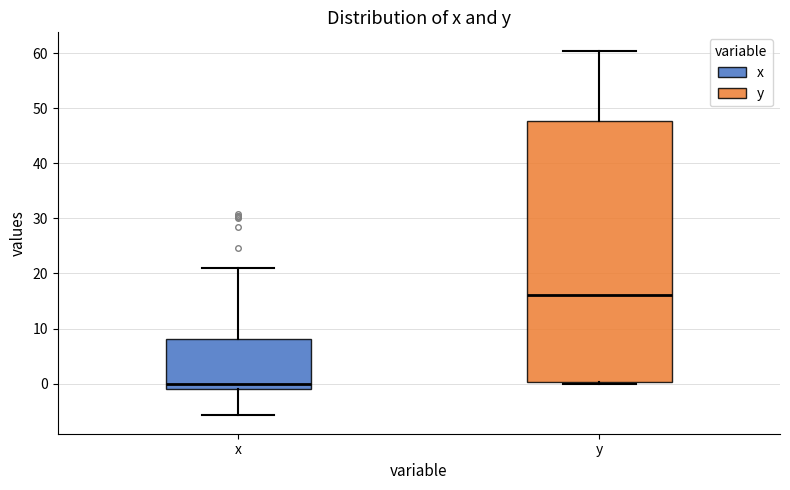

Reading left to right, read every box against the y-axis: the position of its median line, the range the box covers, and the ends of its whiskers. The values are not printed on the chart, so give them approximately, as read against the axis.

x: median 0, box -1 to 8, whiskers -6 to 21
y: median 16, box 0 to 48, whiskers 0 to 61